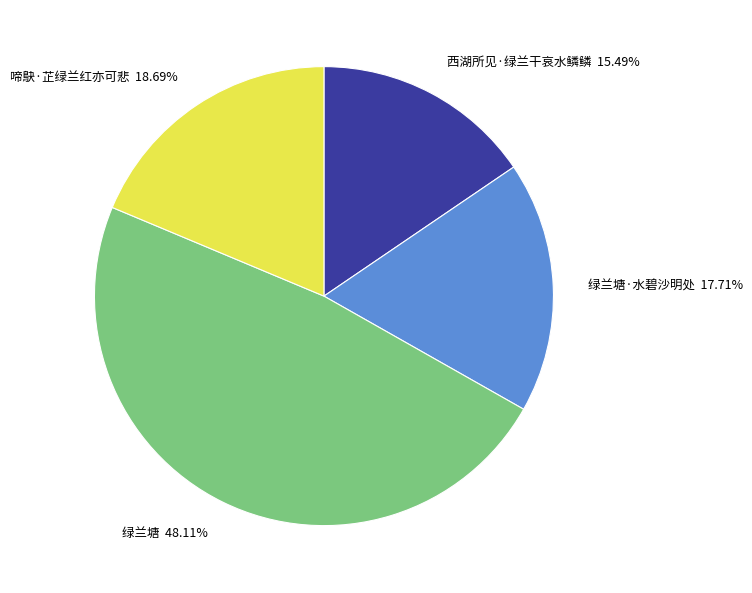

Which slice is the largest?

绿兰塘